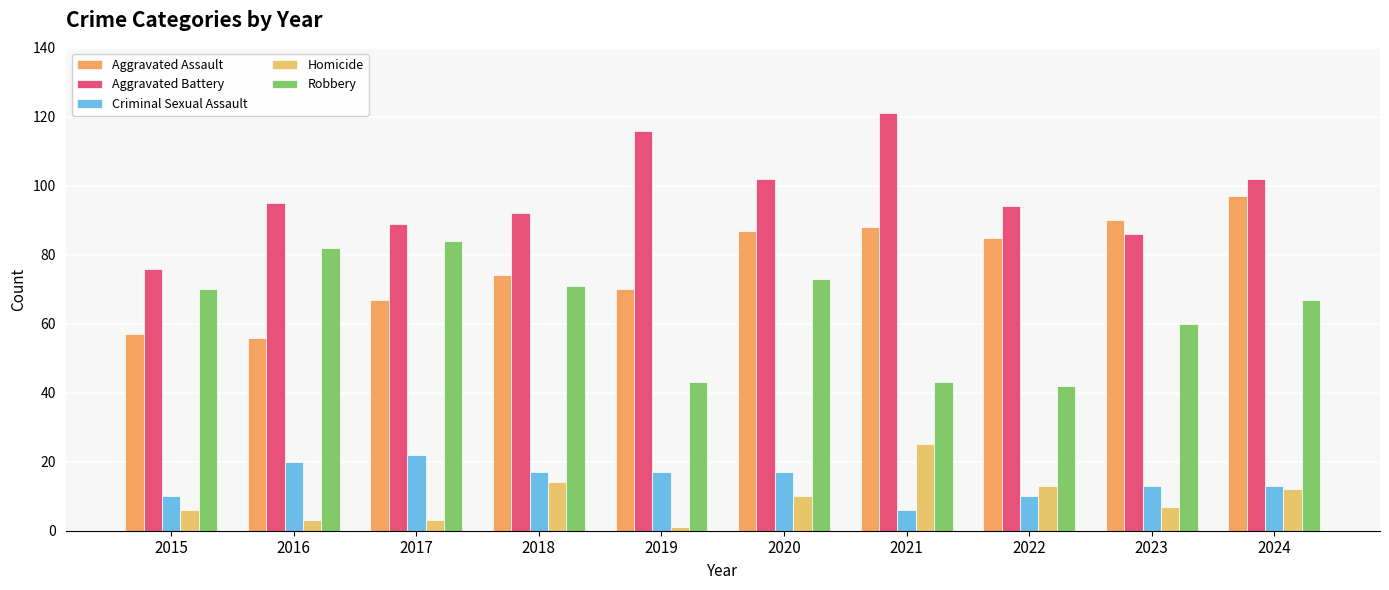

What is the difference between the Aggravated Assault values at 2015 and 2021?

31